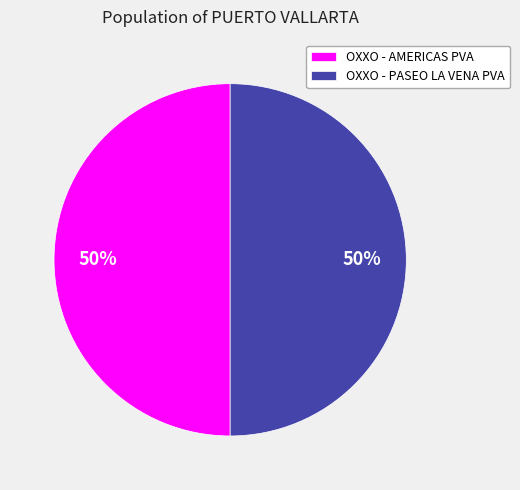

Count the number of slices in the pie.

2